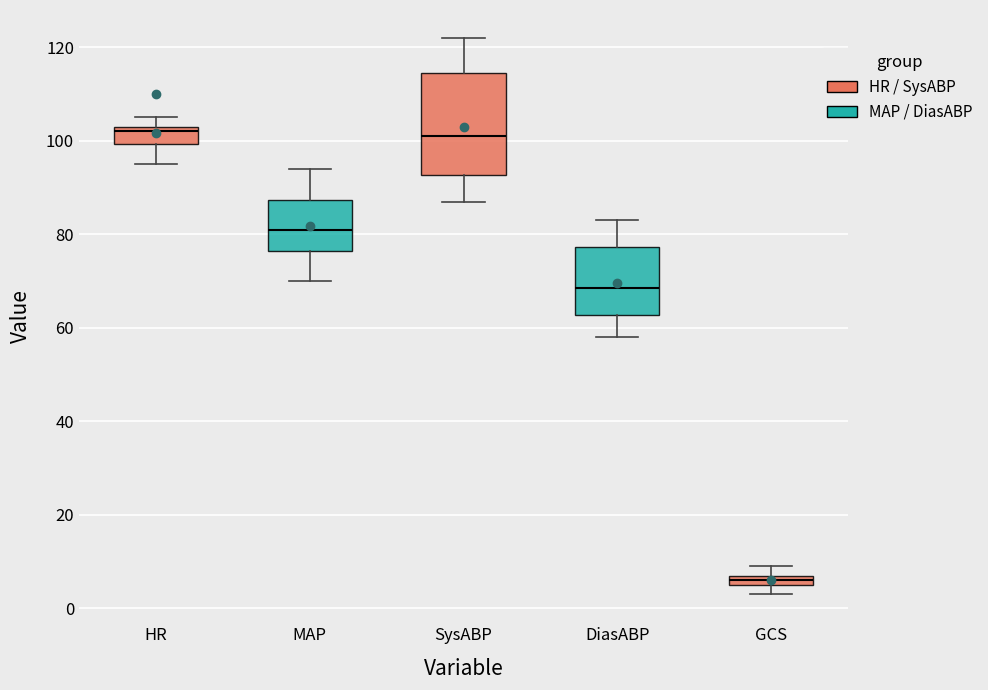

Where is the upper edge of the box for GCS on the y-axis? The values are not printed on the chart, so give them approximately, as read against the axis.

8